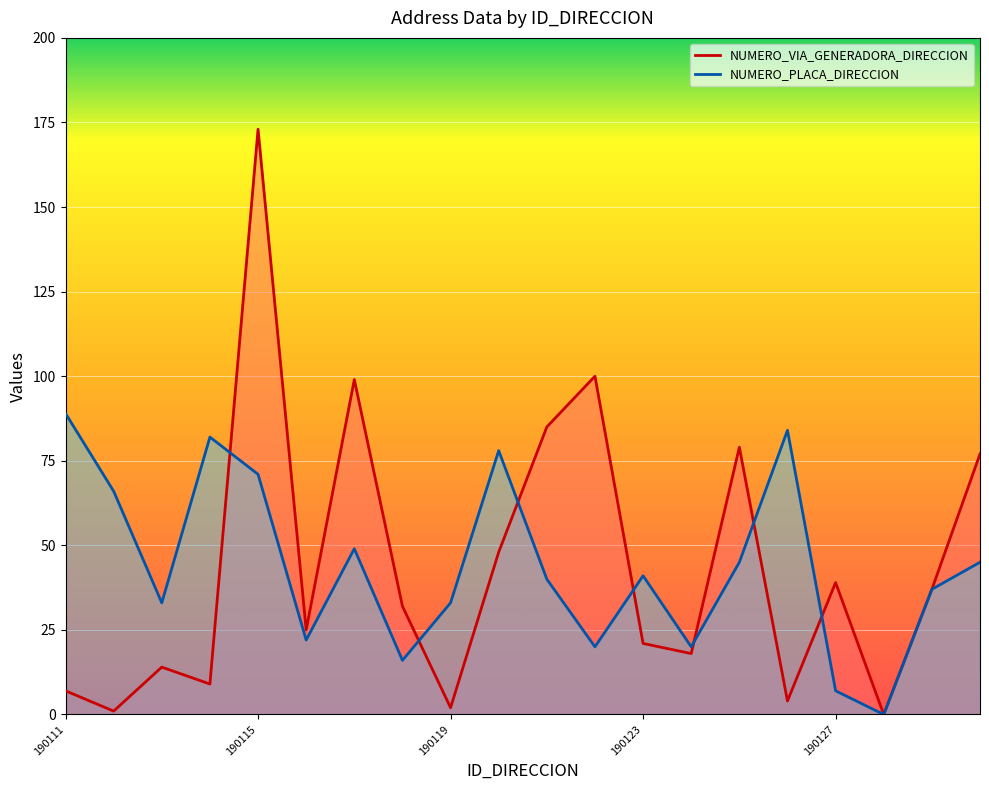

What is the difference between the NUMERO_VIA_GENERADORA_DIRECCION values at 190127 and 190125?

40